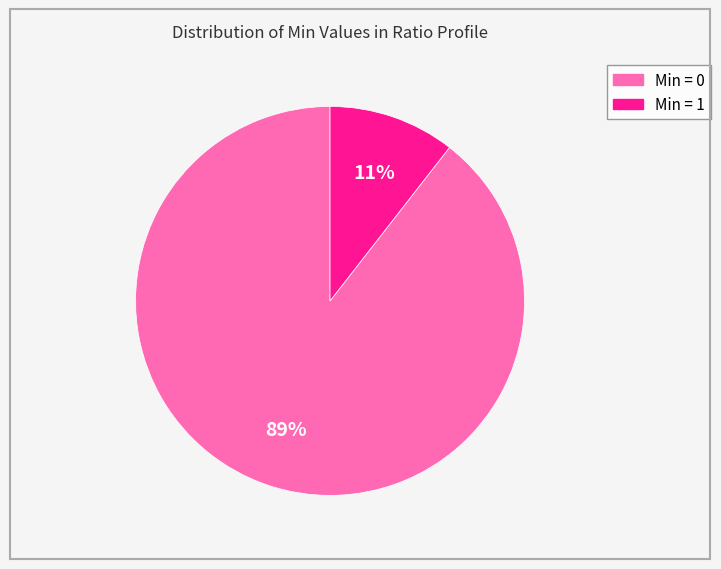

How many segments does this pie chart have?

2